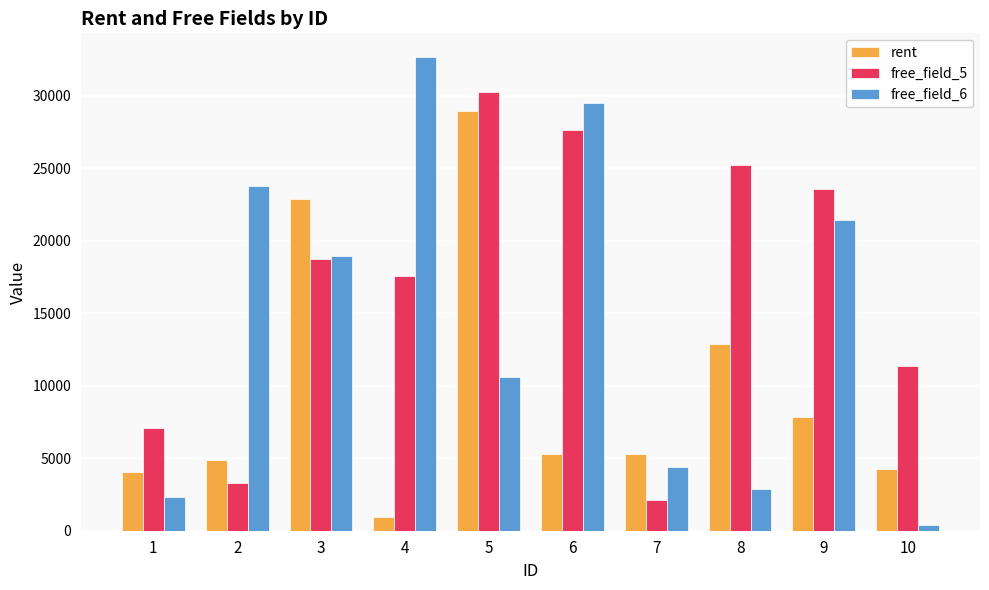

Count the number of data series in this chart.

3